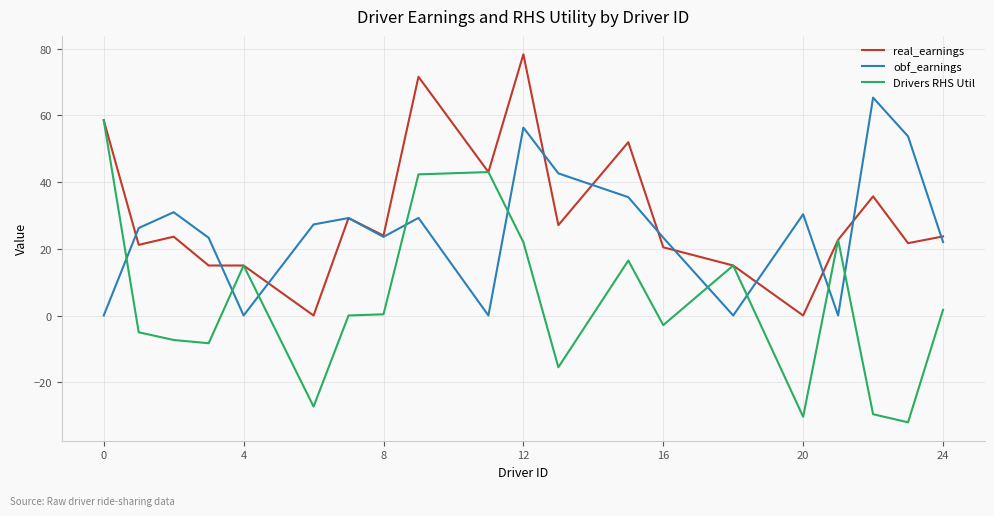

What is the greatest value displayed?

78.4